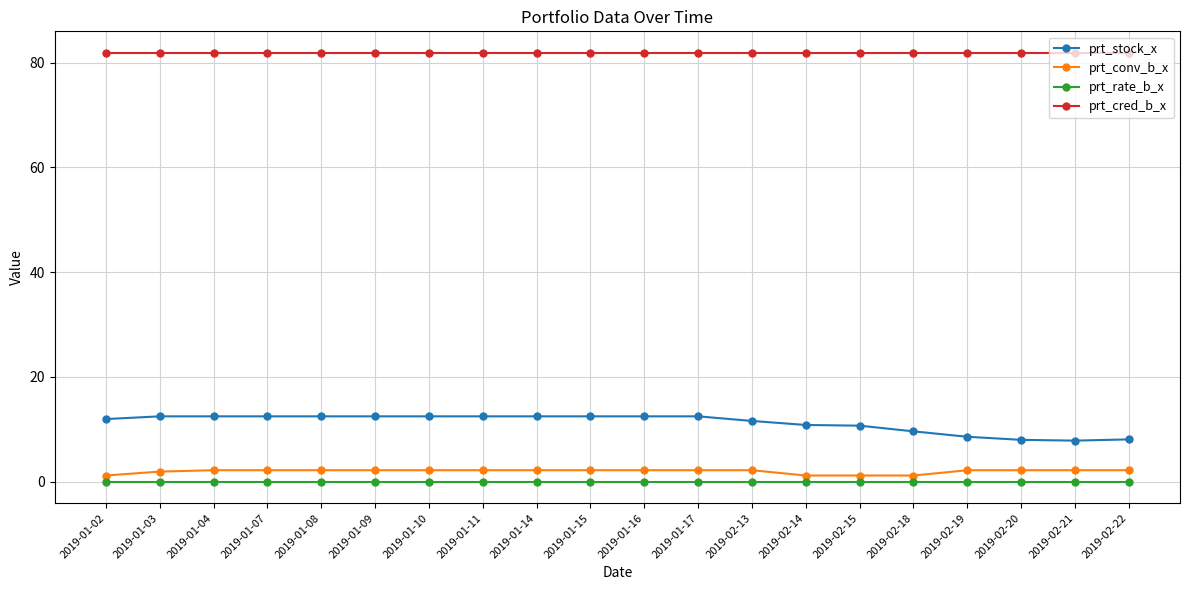

The prt_conv_b_x series shows 2.2 at 2019-02-13. True or false?

True